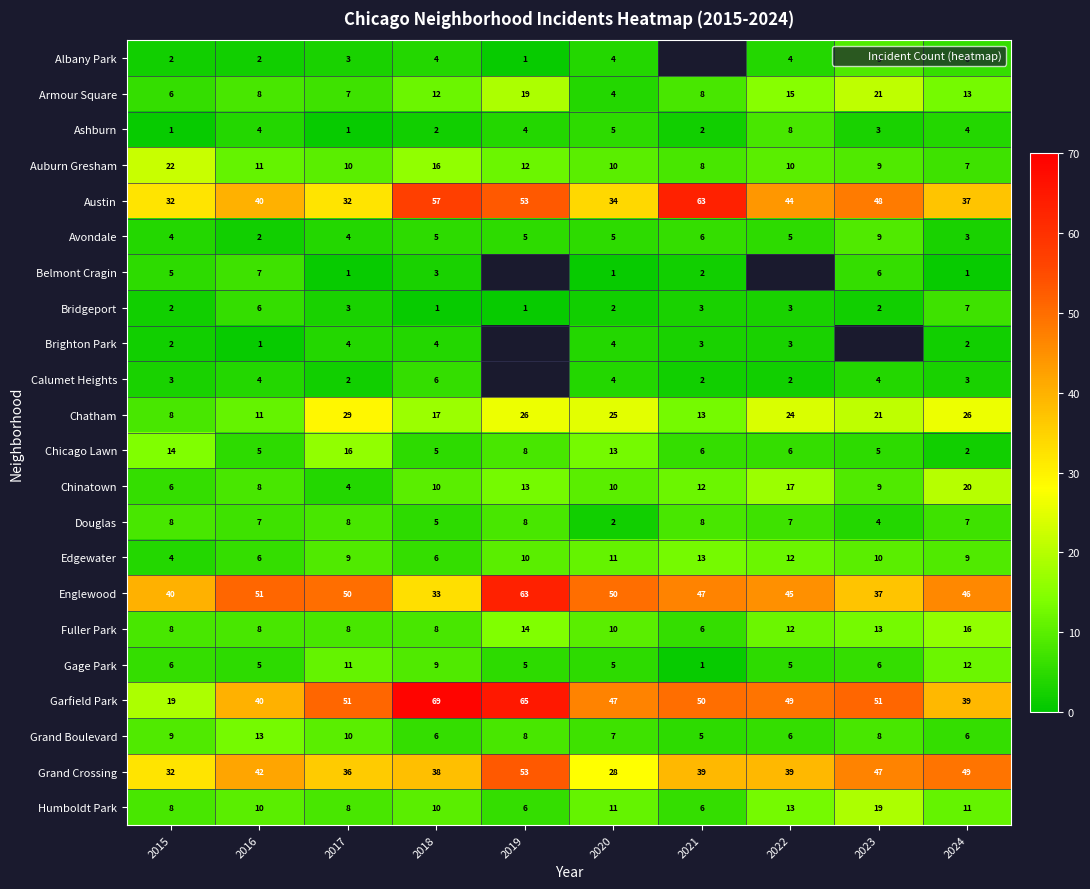

What is the difference between the Calumet Heights values at 2018 and 2015?

3.0